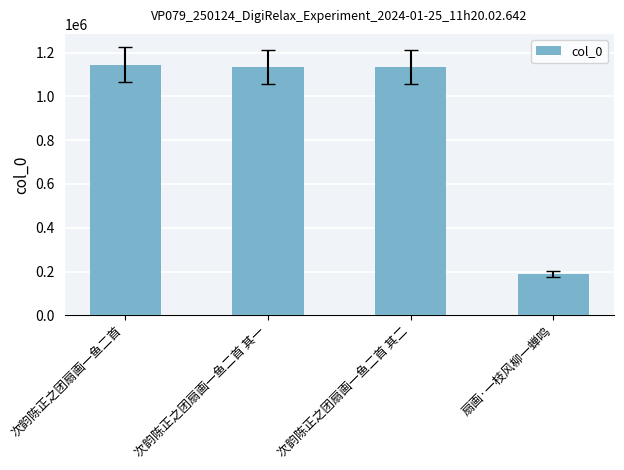

At which label does the data first exceed 1133955?

次韵陈正之团扇画一鱼二首